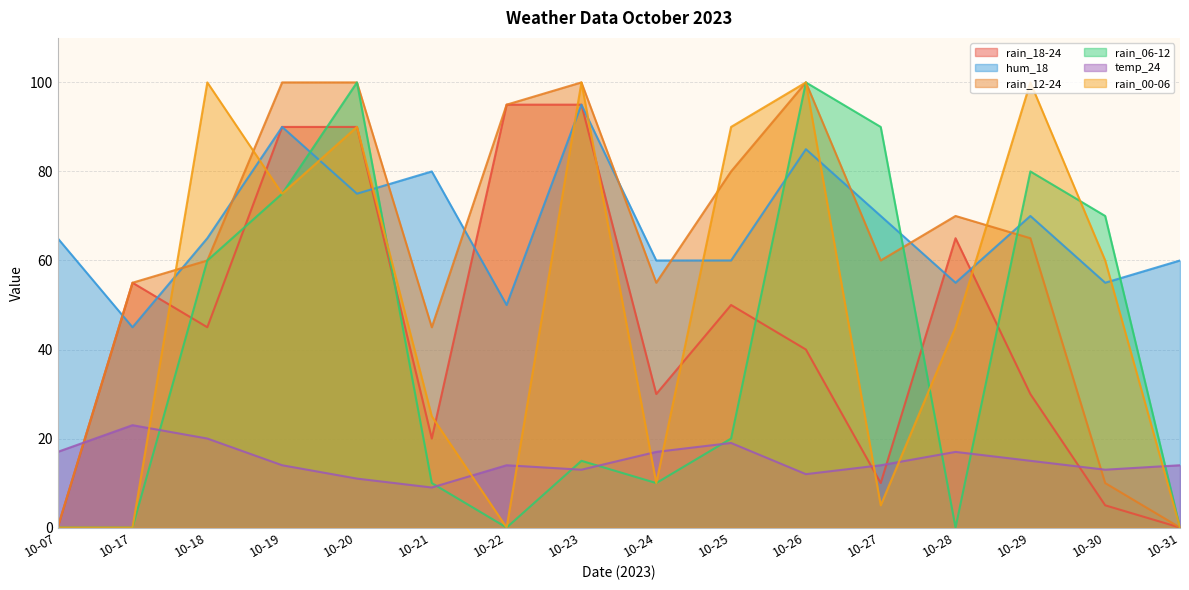

At which label does rain_12-24 reach its peak?

10-19